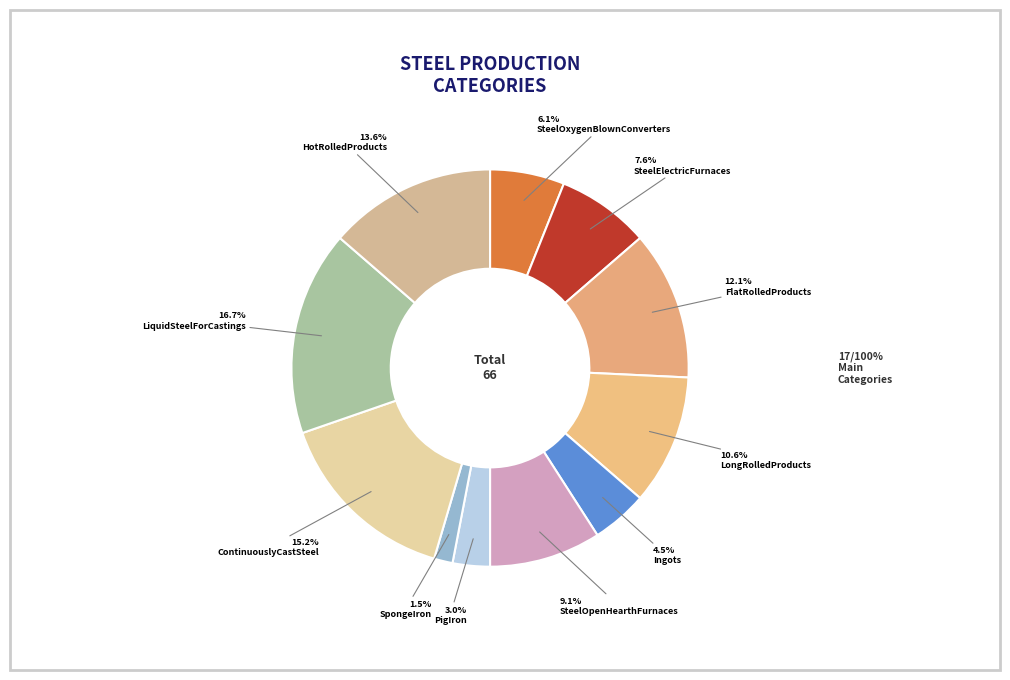

How many segments does this pie chart have?

11